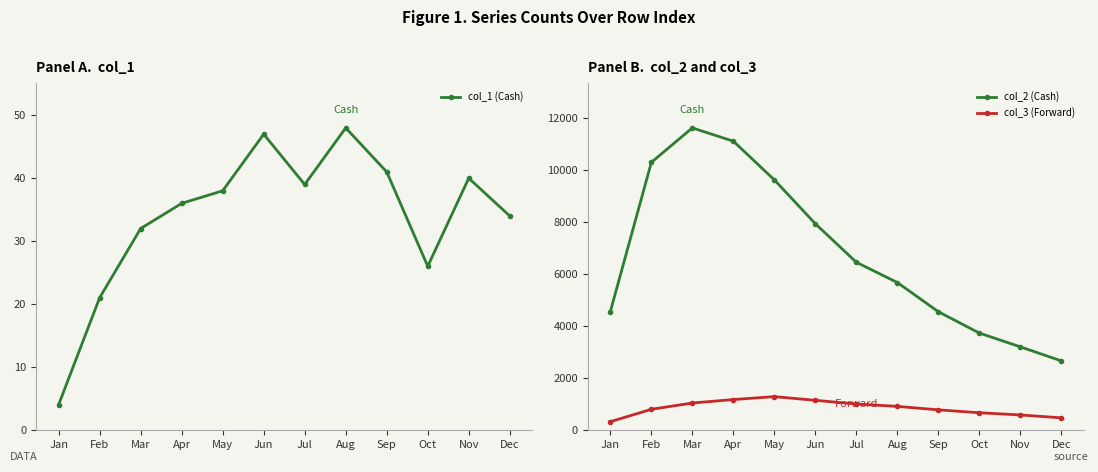

What is the difference between the col_1 (Cash) values at Sep and Jan?

37